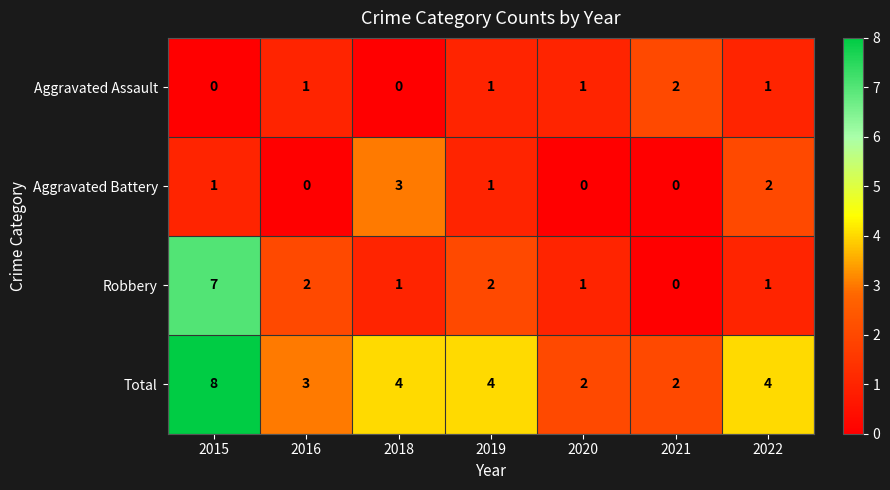

What is the difference between the maximum and minimum values in the Aggravated Battery series?

3